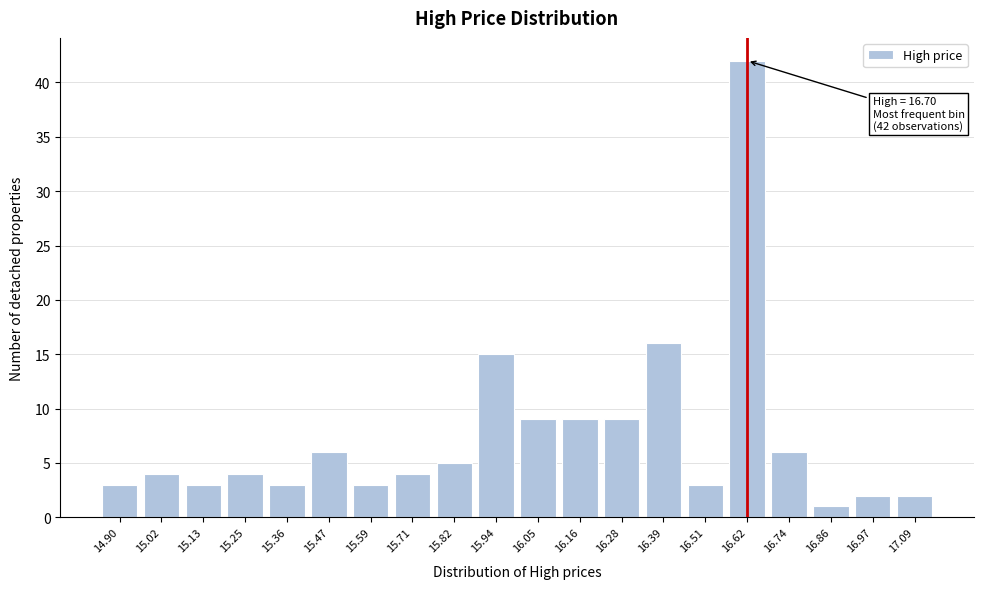

Reading left to right, transcribe all the data shown in this chart.

14.90=3	15.02=4	15.13=3	15.25=4	15.36=3	15.47=6	15.59=3	15.71=4	15.82=5	15.94=15	16.05=9	16.16=9	16.28=9	16.39=16	16.51=3	16.62=42	16.74=6	16.86=1	16.97=2	17.09=2